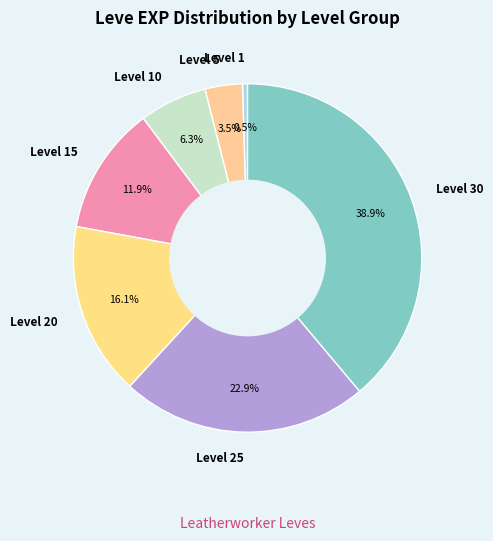

Combined, do Level 20 and Level 10 account for over 50%?

No